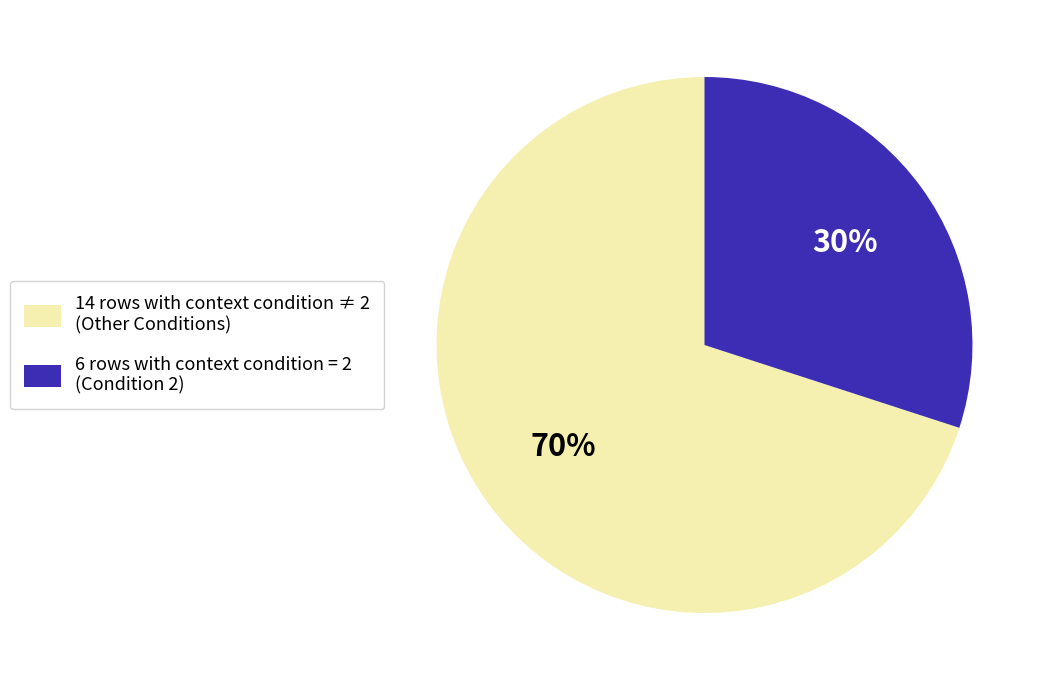

The 6 rows with context condition = 2 (Condition 2) slice represents 30% of the pie. True or false?

True